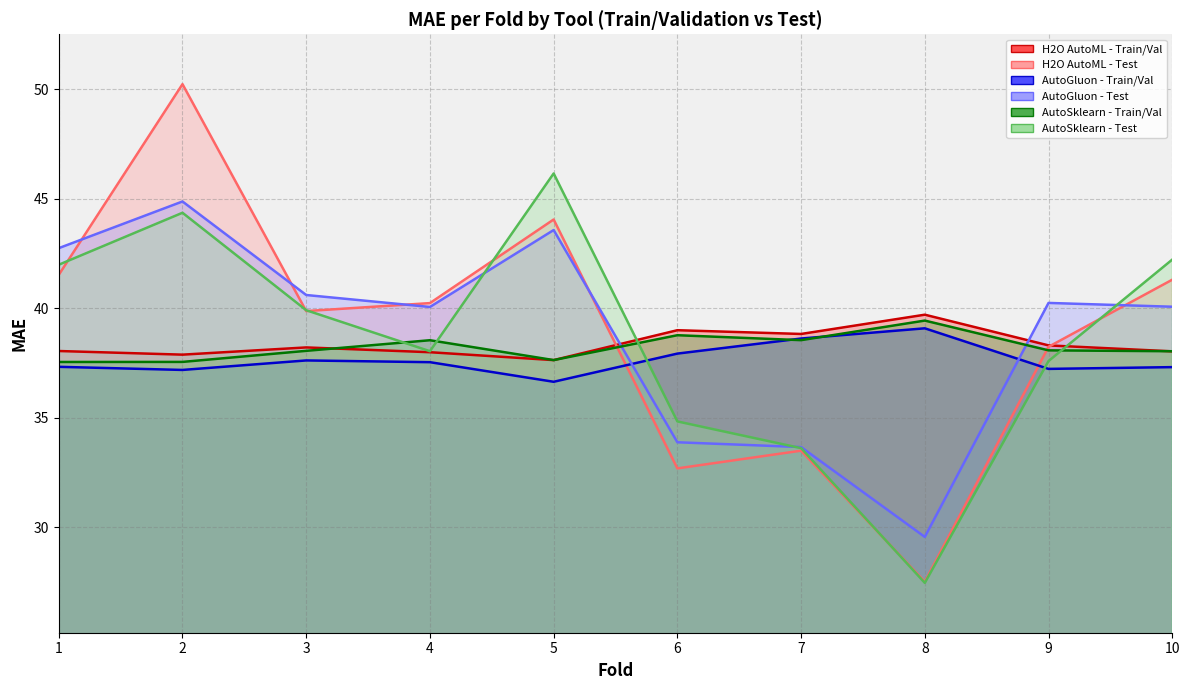

Reading left to right, transcribe all the data shown in this chart.

H2O AutoML - Train/Val: 1=38.0	2=37.9	3=38.2	4=38.0	5=37.6	6=39.0	7=38.8	8=39.7	9=38.3	10=38.0
H2O AutoML - Test: 1=41.5	2=50.2	3=39.9	4=40.2	5=44.0	6=32.7	7=33.5	8=27.5	9=38.2	10=41.3
AutoGluon - Train/Val: 1=37.3	2=37.2	3=37.6	4=37.5	5=36.6	6=37.9	7=38.6	8=39.1	9=37.2	10=37.3
AutoGluon - Test: 1=42.7	2=44.9	3=40.6	4=40.1	5=43.6	6=33.9	7=33.7	8=29.6	9=40.2	10=40.1
AutoSklearn - Train/Val: 1=37.5	2=37.5	3=38.0	4=38.5	5=37.6	6=38.8	7=38.5	8=39.4	9=38.1	10=38.0
AutoSklearn - Test: 1=42.0	2=44.4	3=39.9	4=38.0	5=46.1	6=34.8	7=33.6	8=27.5	9=37.6	10=42.2